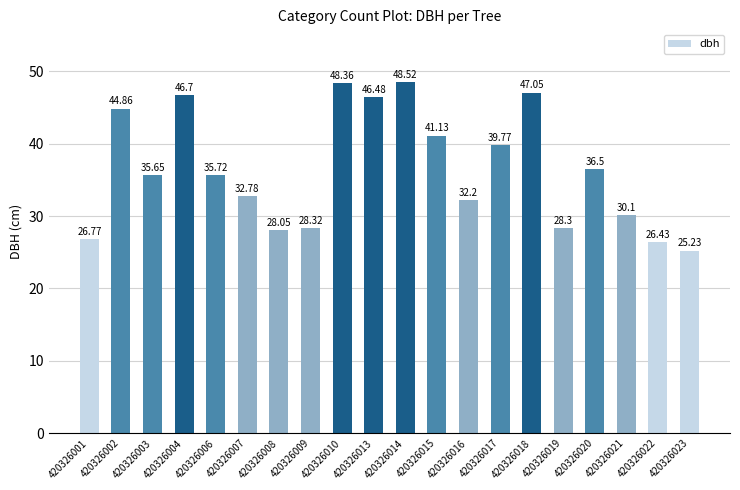

What is the difference between the second highest and second lowest values?

21.9